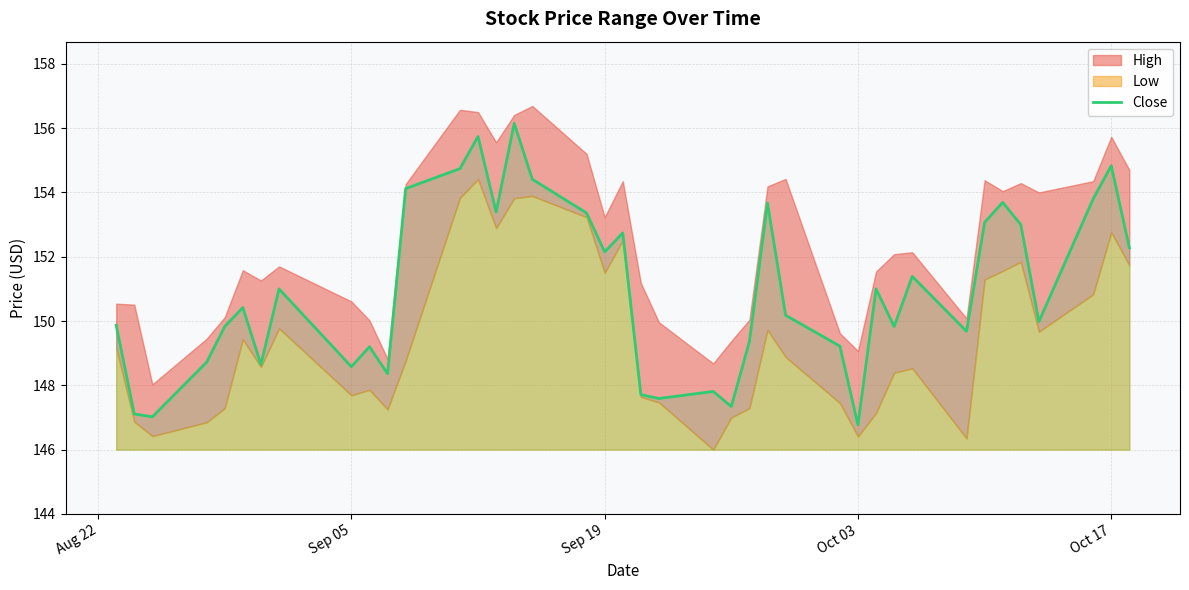

The Close series shows 216.5 at Oct 03. True or false?

False